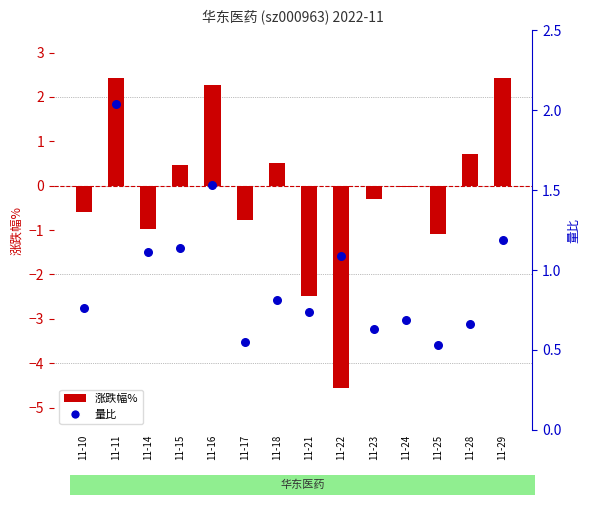

At which category is the sum across all series the highest?

11-11